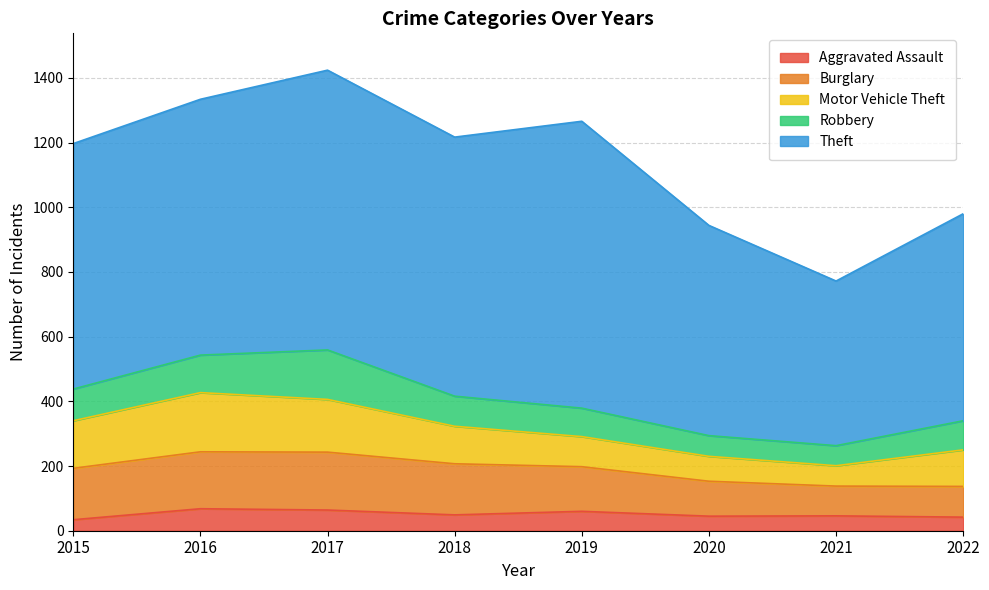

What is the spread (max minus min) of values at 2020?

605